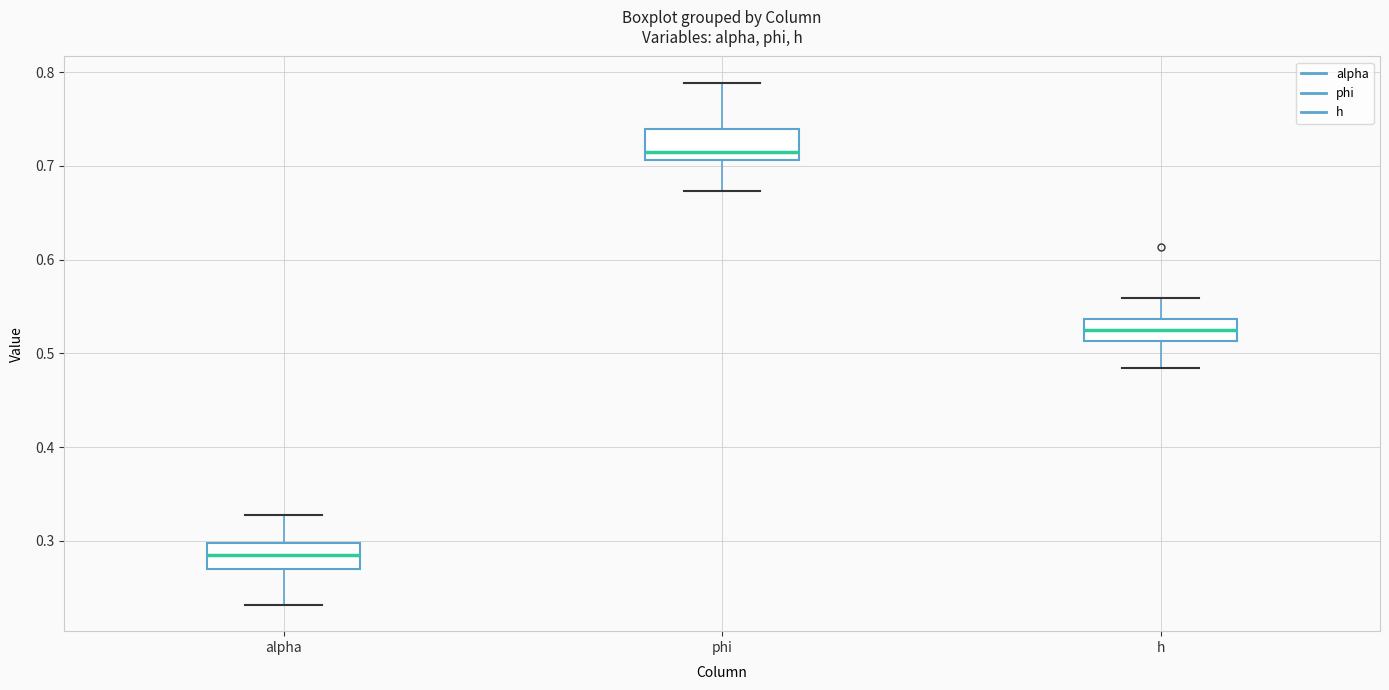

Which box has the highest median line?

phi